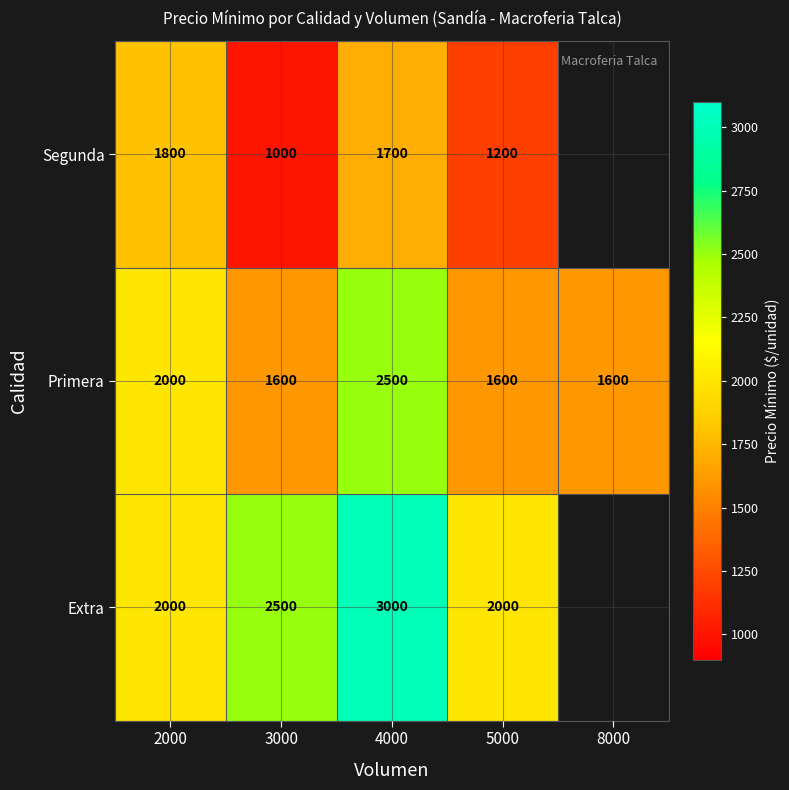

Where is Segunda nearest to the value 1400?

5000